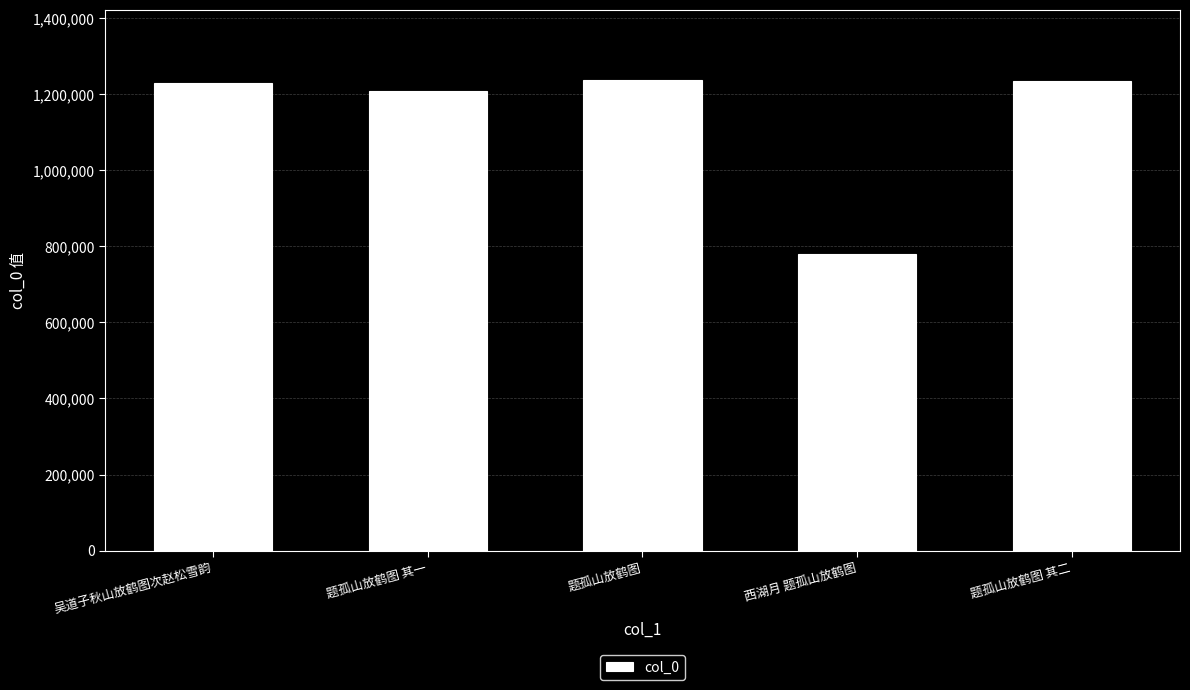

What value does the data have at 题孤山放鹤图, to the nearest 100?

1237000